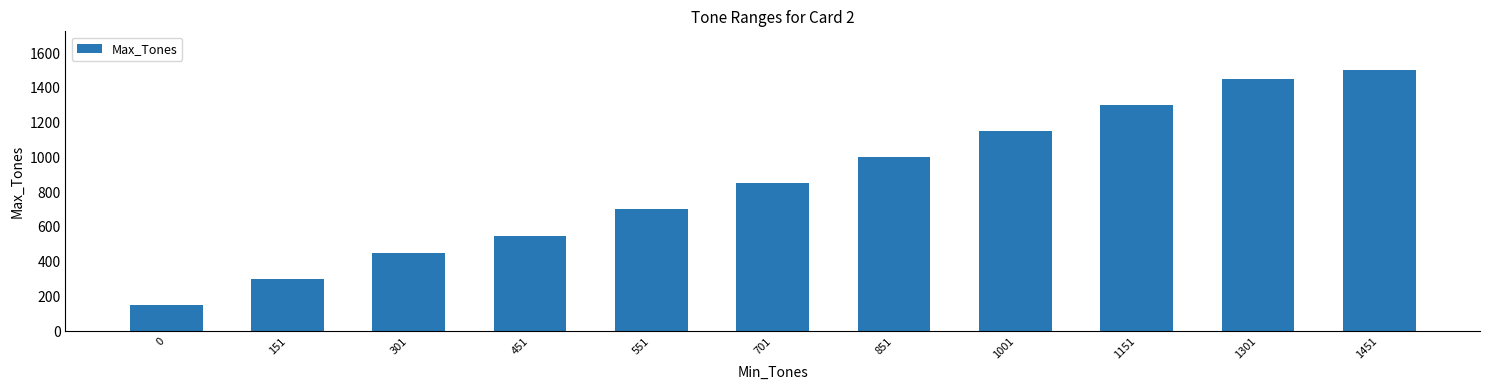

Reading left to right, transcribe all the data shown in this chart.

0=150	151=300	301=450	451=550	551=700	701=850	851=1000	1001=1150	1151=1300	1301=1450	1451=1500